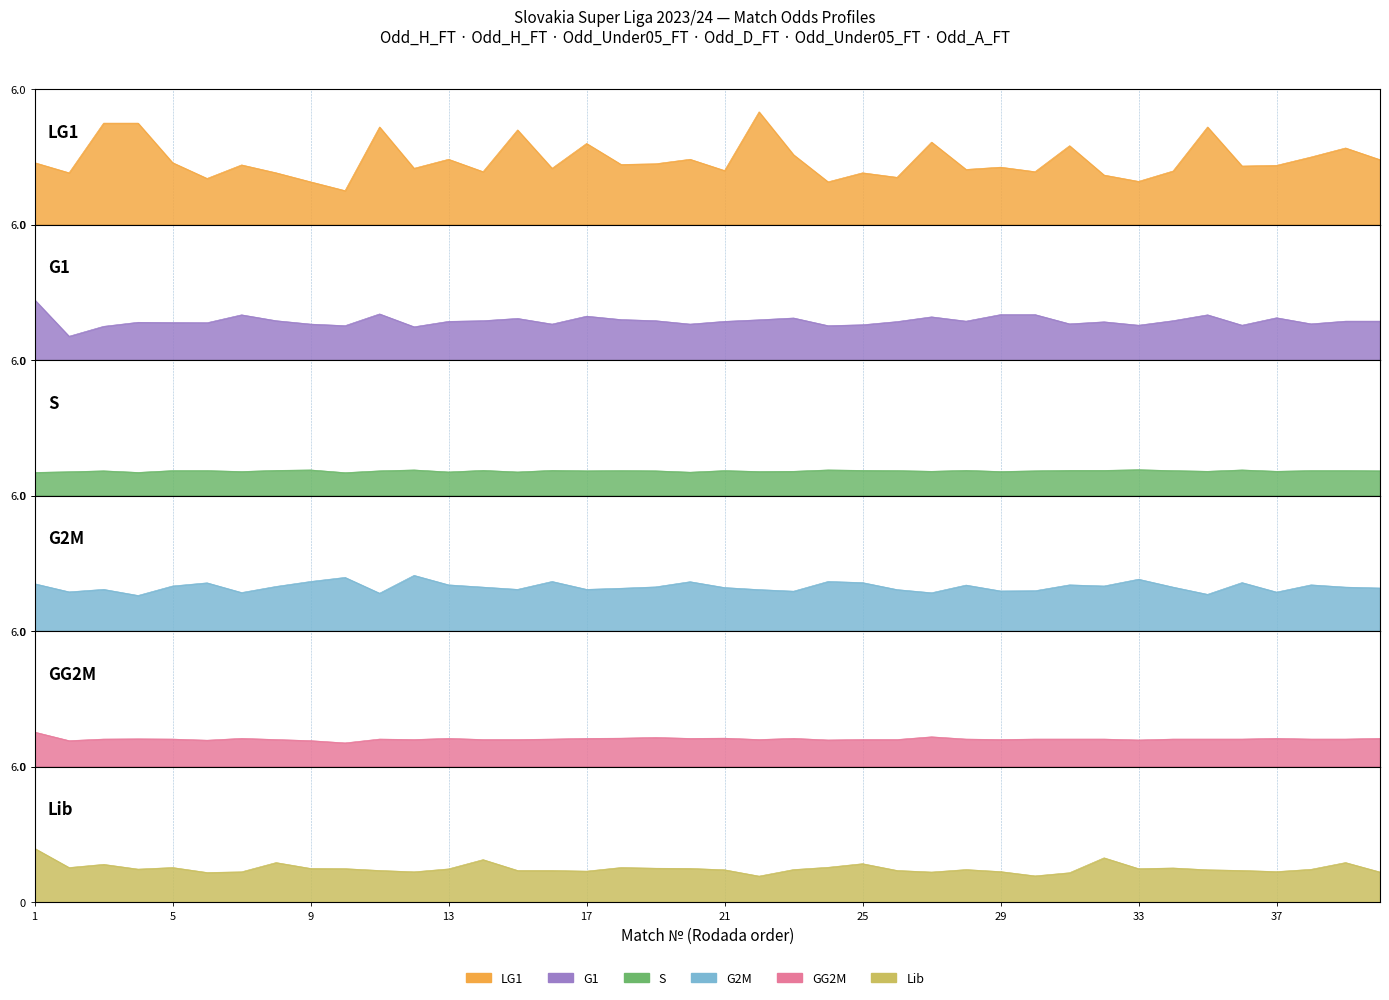

In G2M, how many points are higher than both neighbors (excluding endpoints)?

12